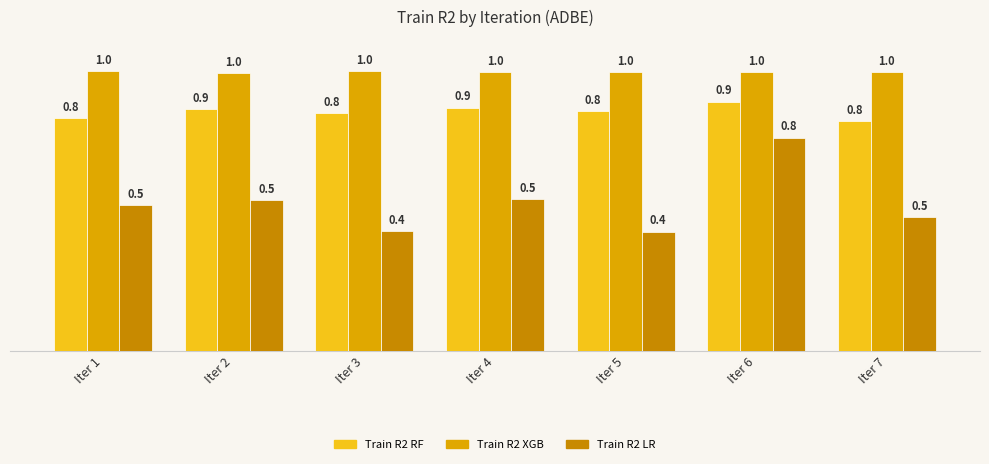

At Iter 7, list the series in order from largest to smallest.

Train R2 XGB, Train R2 RF, Train R2 LR